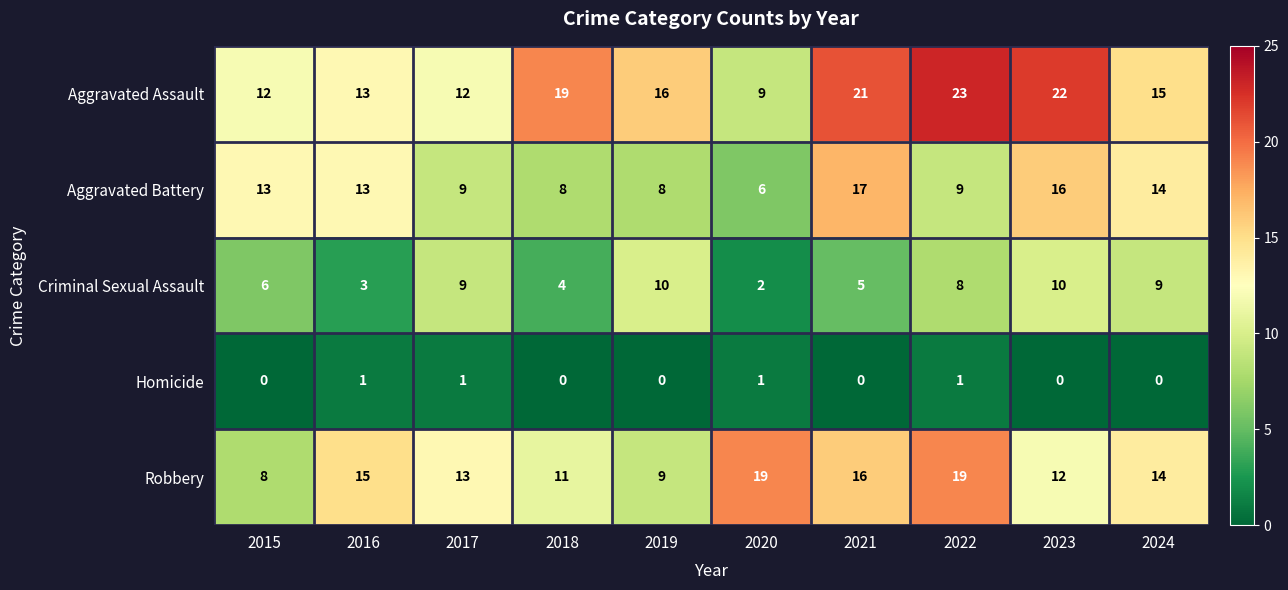

Which series has the largest total across all categories?

Aggravated Assault